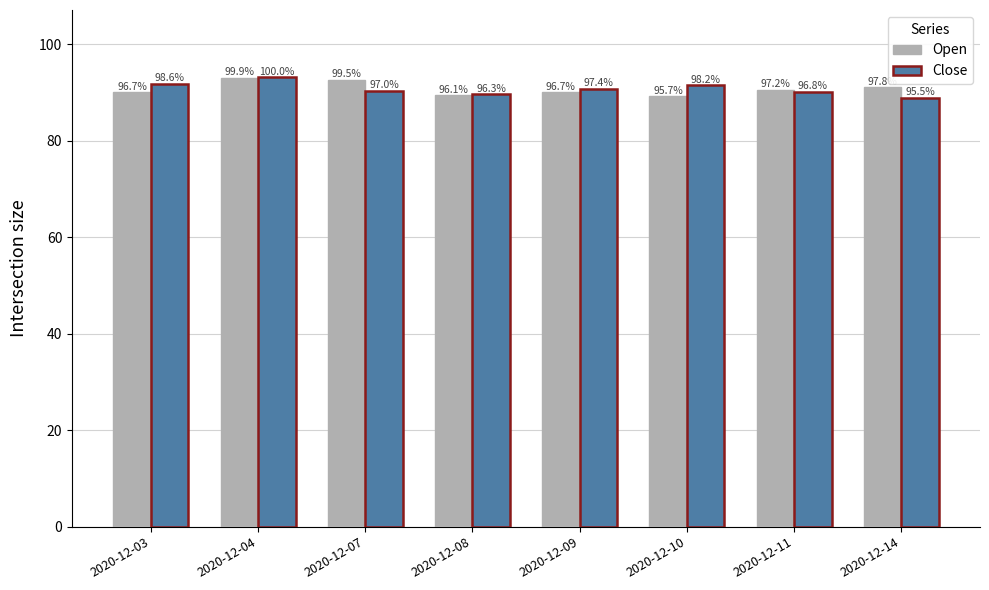

What is the difference between the maximum and second lowest values in the Close series?

3.4